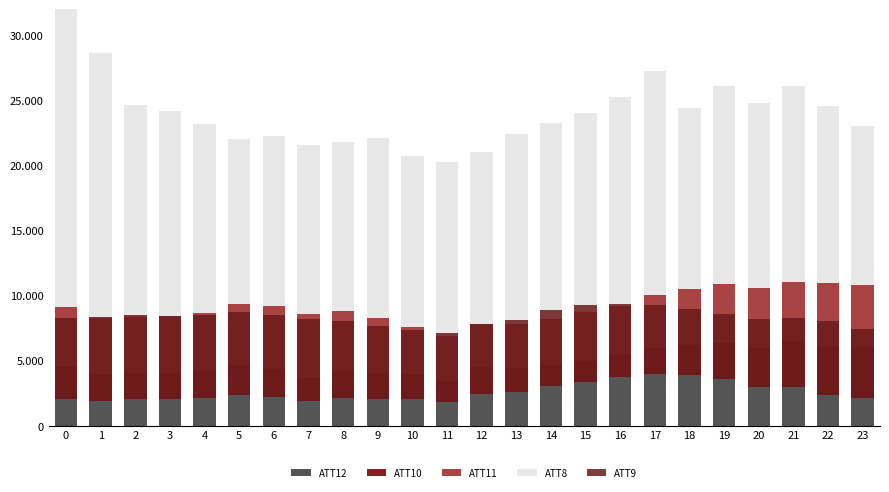

What is the sum of the ATT8 values at 22 and 3?

29300.0